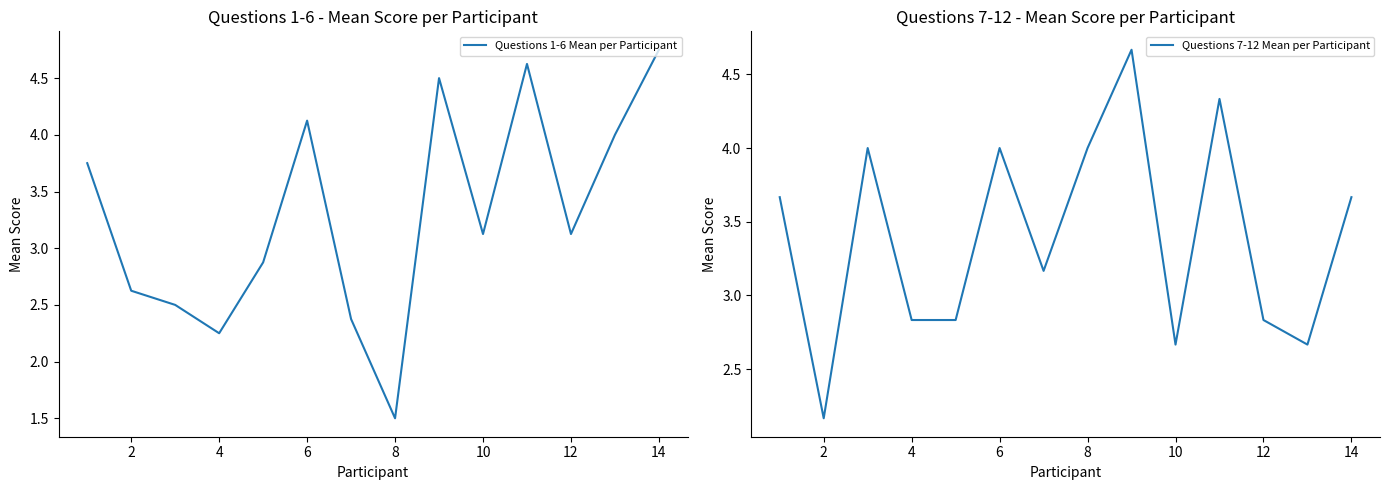

Which category has the lowest value in the Questions 1-6 Mean per Participant series?

8